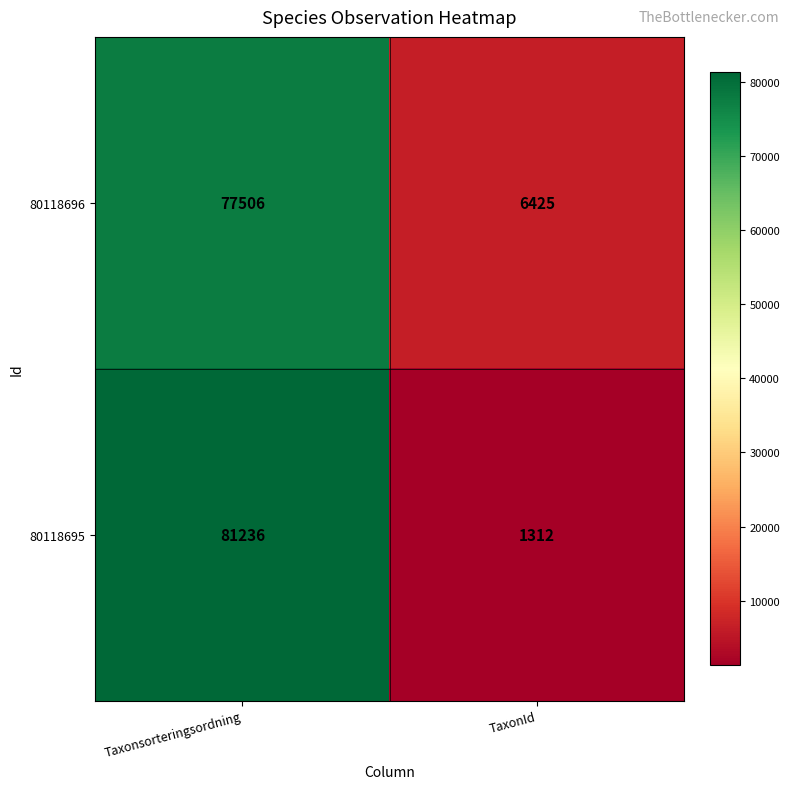

True or false: 80118696 has a value of 6425 at TaxonId.

True